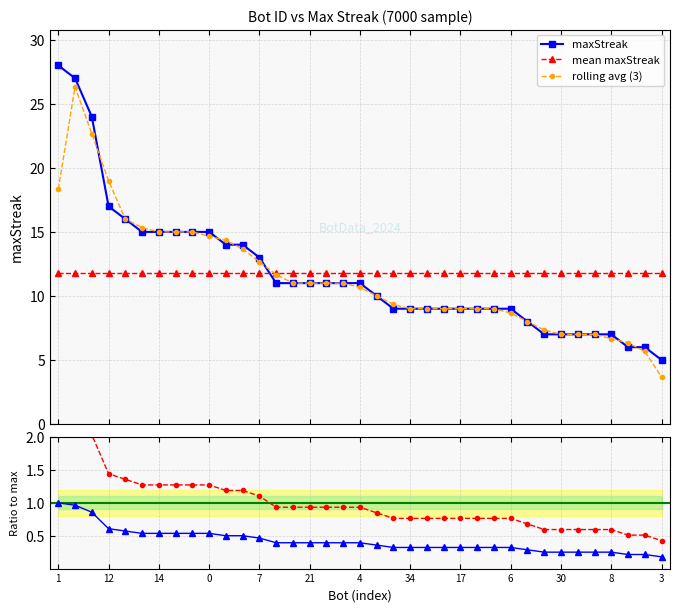

True or false: rolling avg (3) and Ratio to mean cross at least once.

False